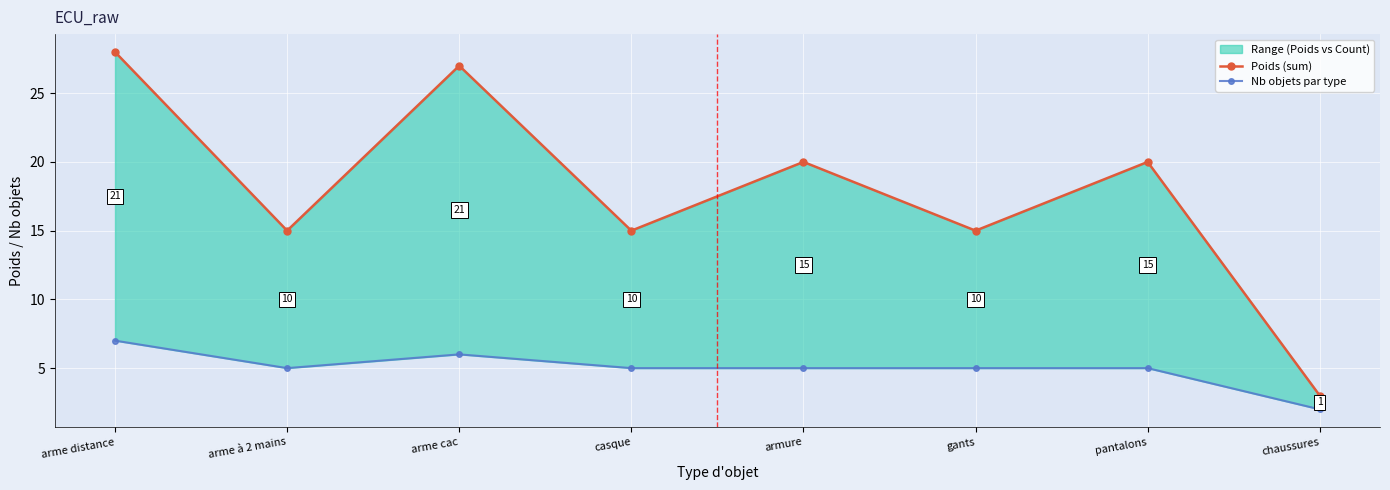

At which label does Poids (sum) first exceed 20?

arme distance